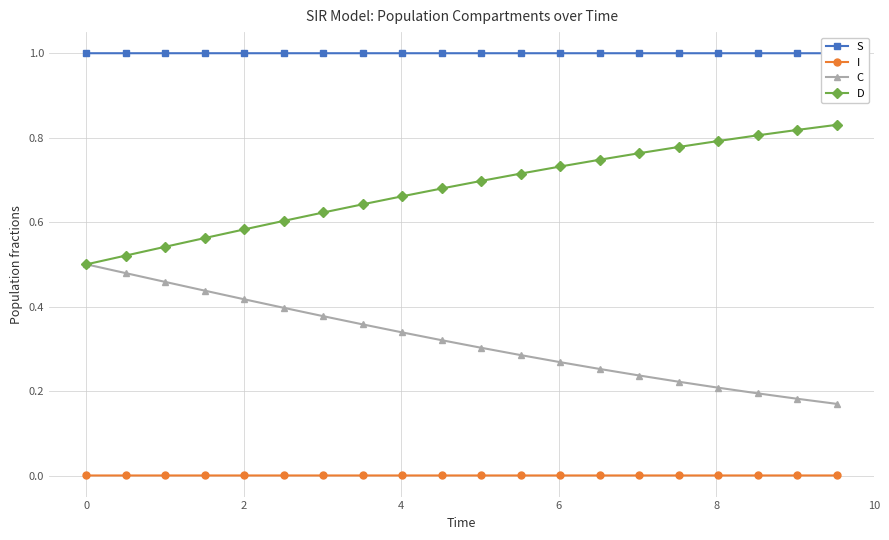

Rank the series by their maximum value, from highest to lowest.

S, D, C, I